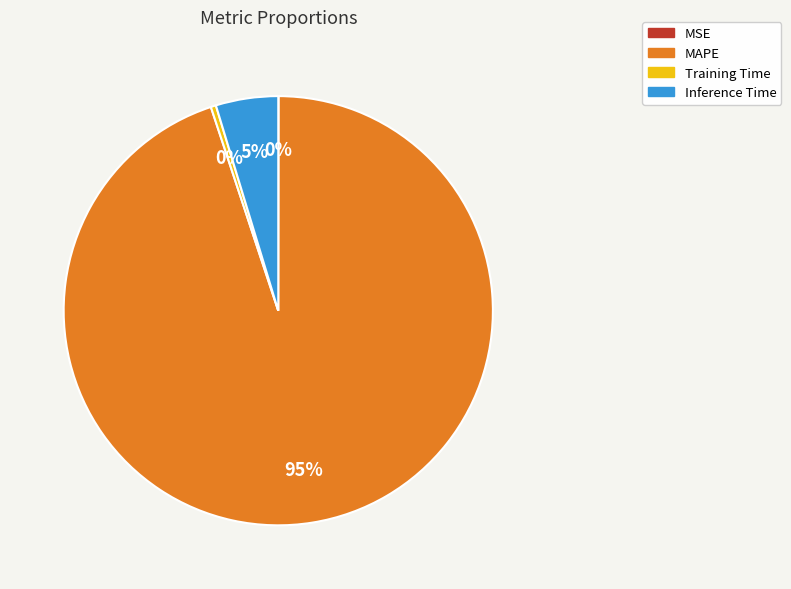

The Training Time slice represents 0% of the pie. True or false?

True